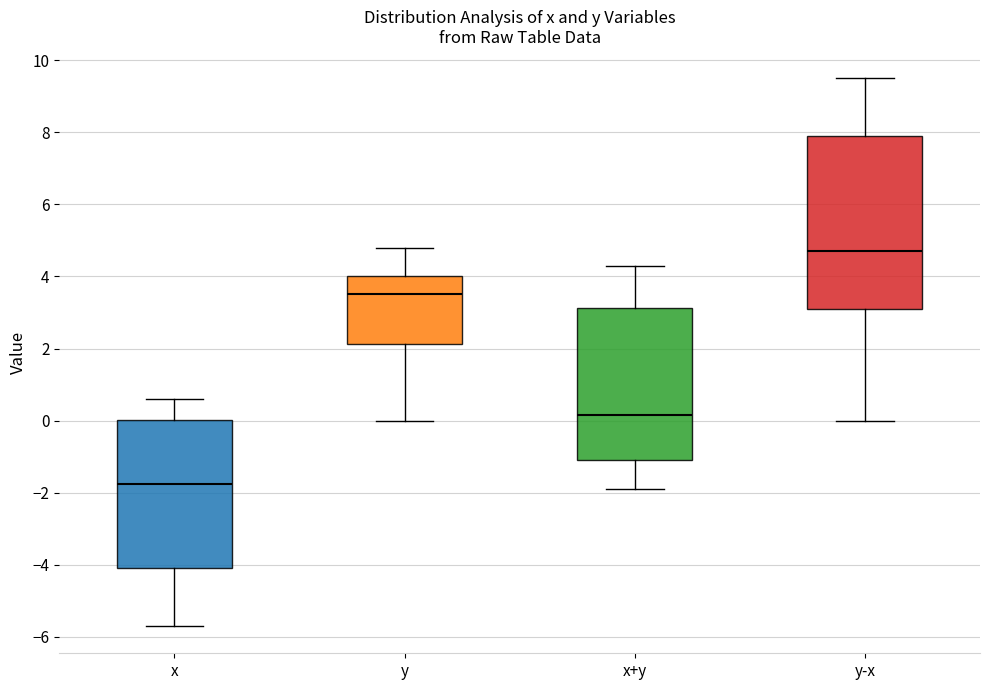

Where is the upper edge of the box for x+y on the y-axis? The values are not printed on the chart, so give them approximately, as read against the axis.

3.2